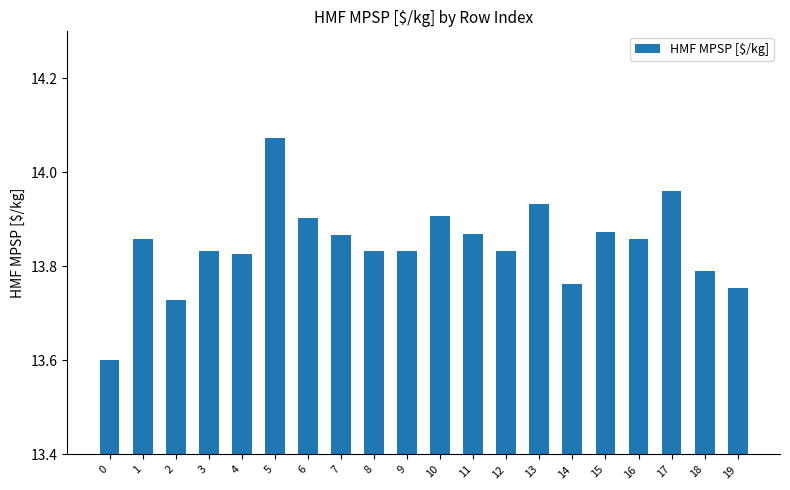

What is the difference between the maximum and minimum values?

0.5